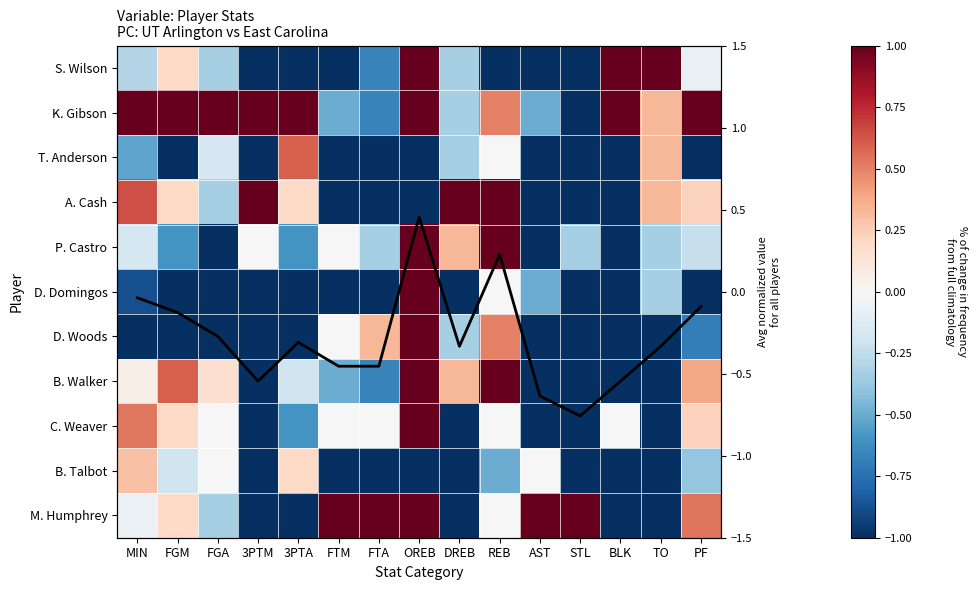

Is it true that B. Talbot equals -1.0 at FTA?

True